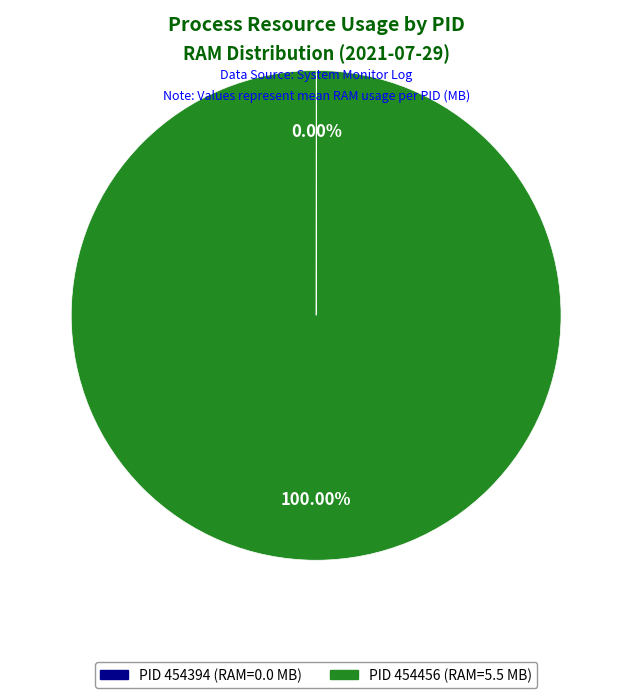

Is there any slice that represents more than half of the pie?

Yes